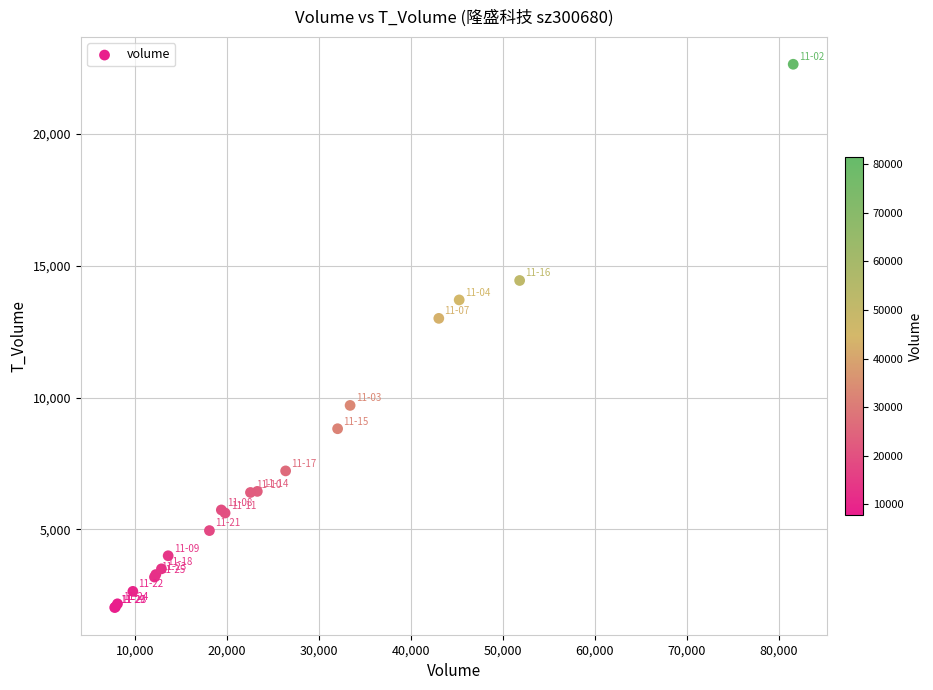

What Y value in the scatter plot is closest to 12337?

13003